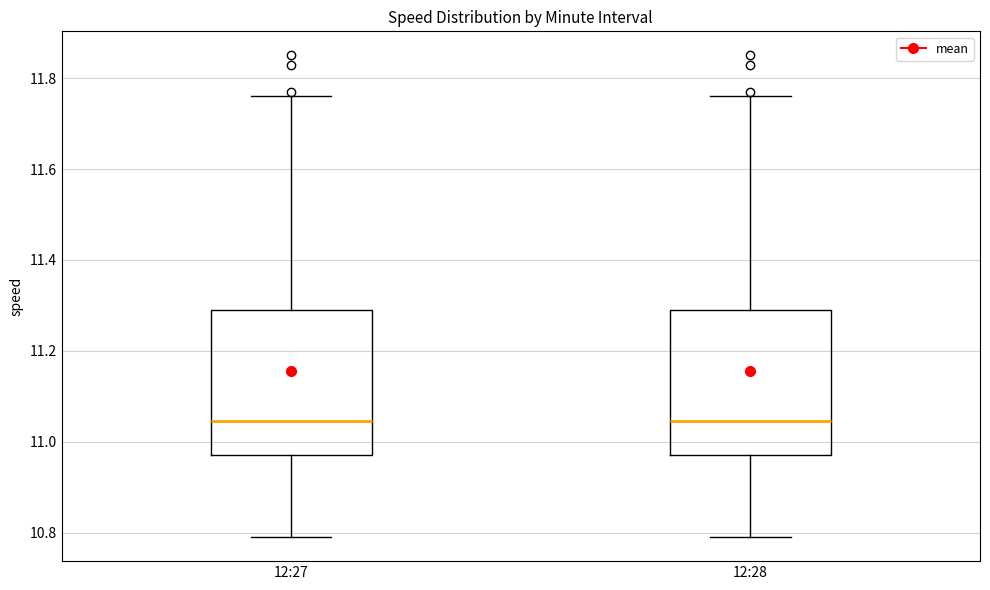

Where does the median line of the box for 12:27 sit on the y-axis? The values are not printed on the chart, so give them approximately, as read against the axis.

11.04